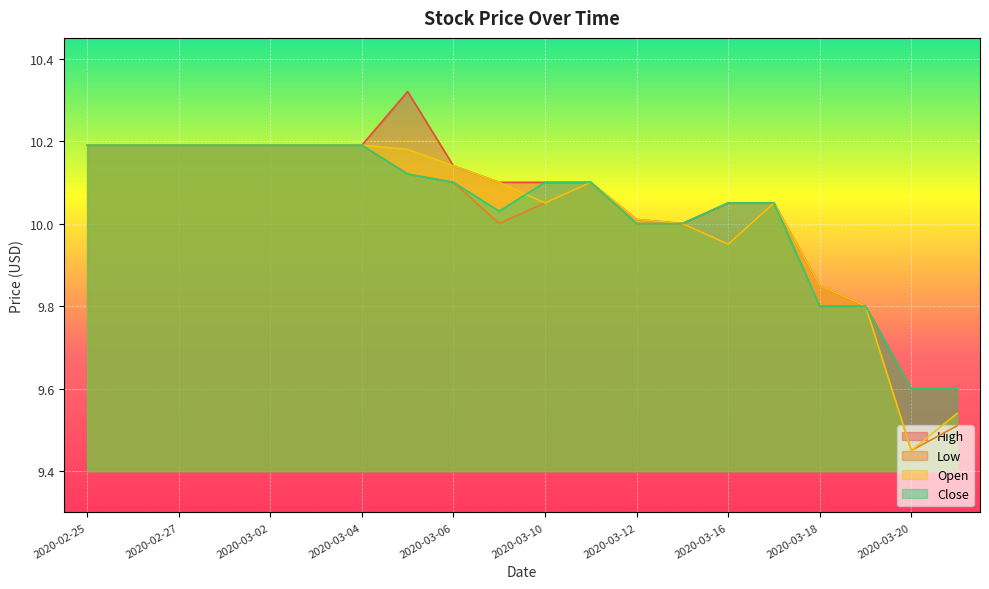

True or false: Close has a value of 6.2 at 2020-03-03.

False